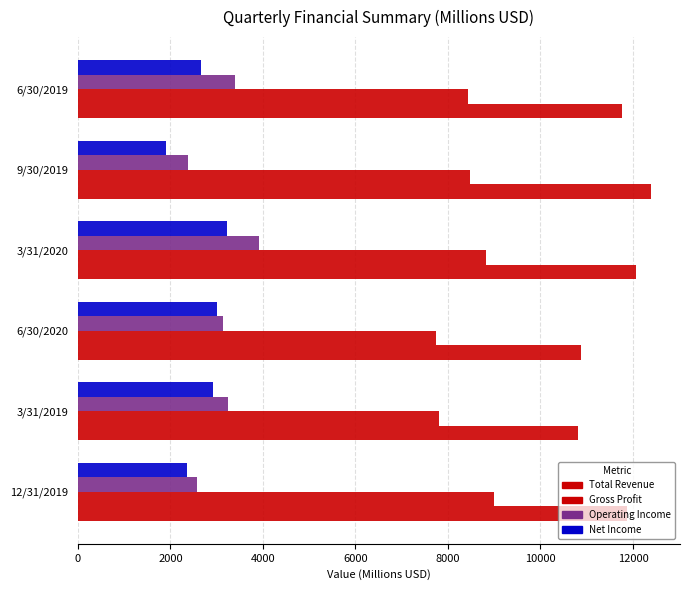

Count the number of data series in this chart.

4